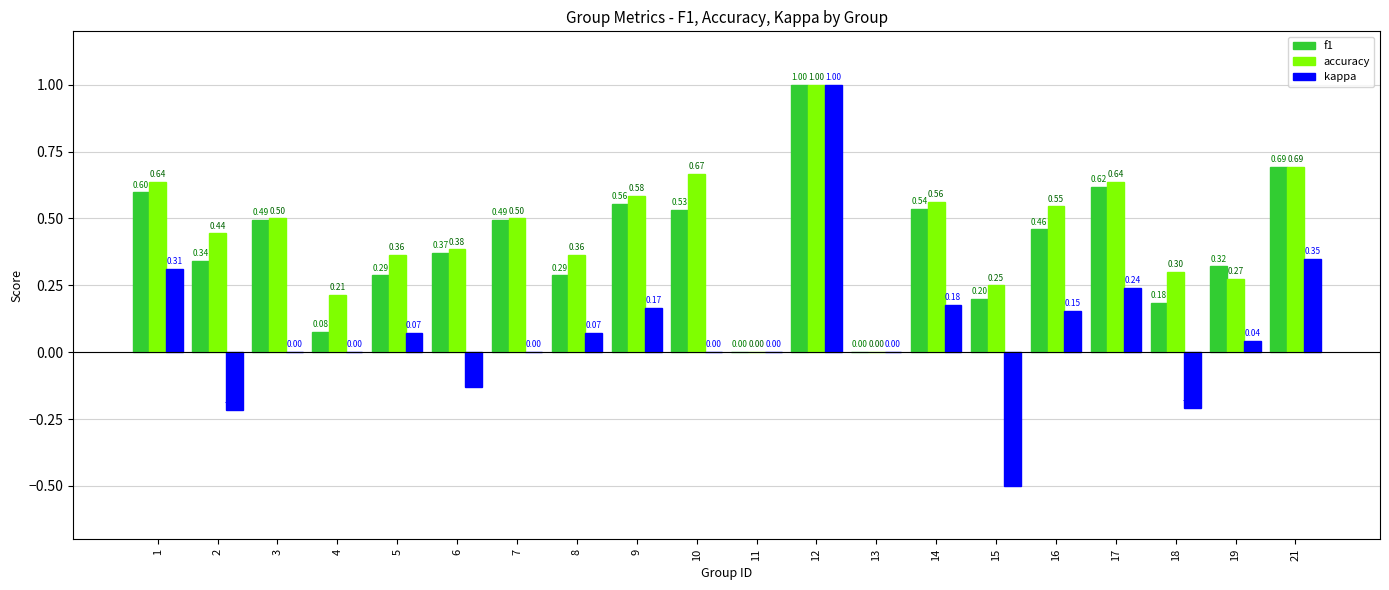

What is the sum of all kappa values?

1.5